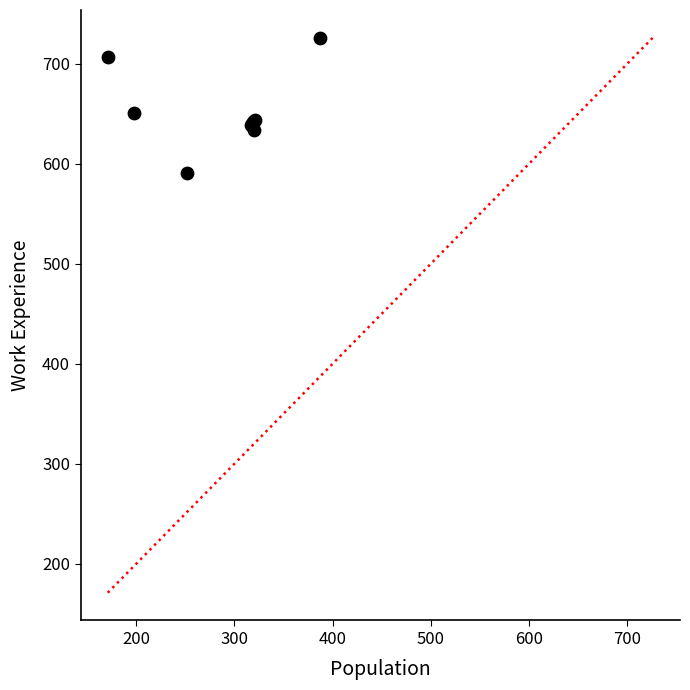

What Y value in the scatter plot is closest to 658?

651